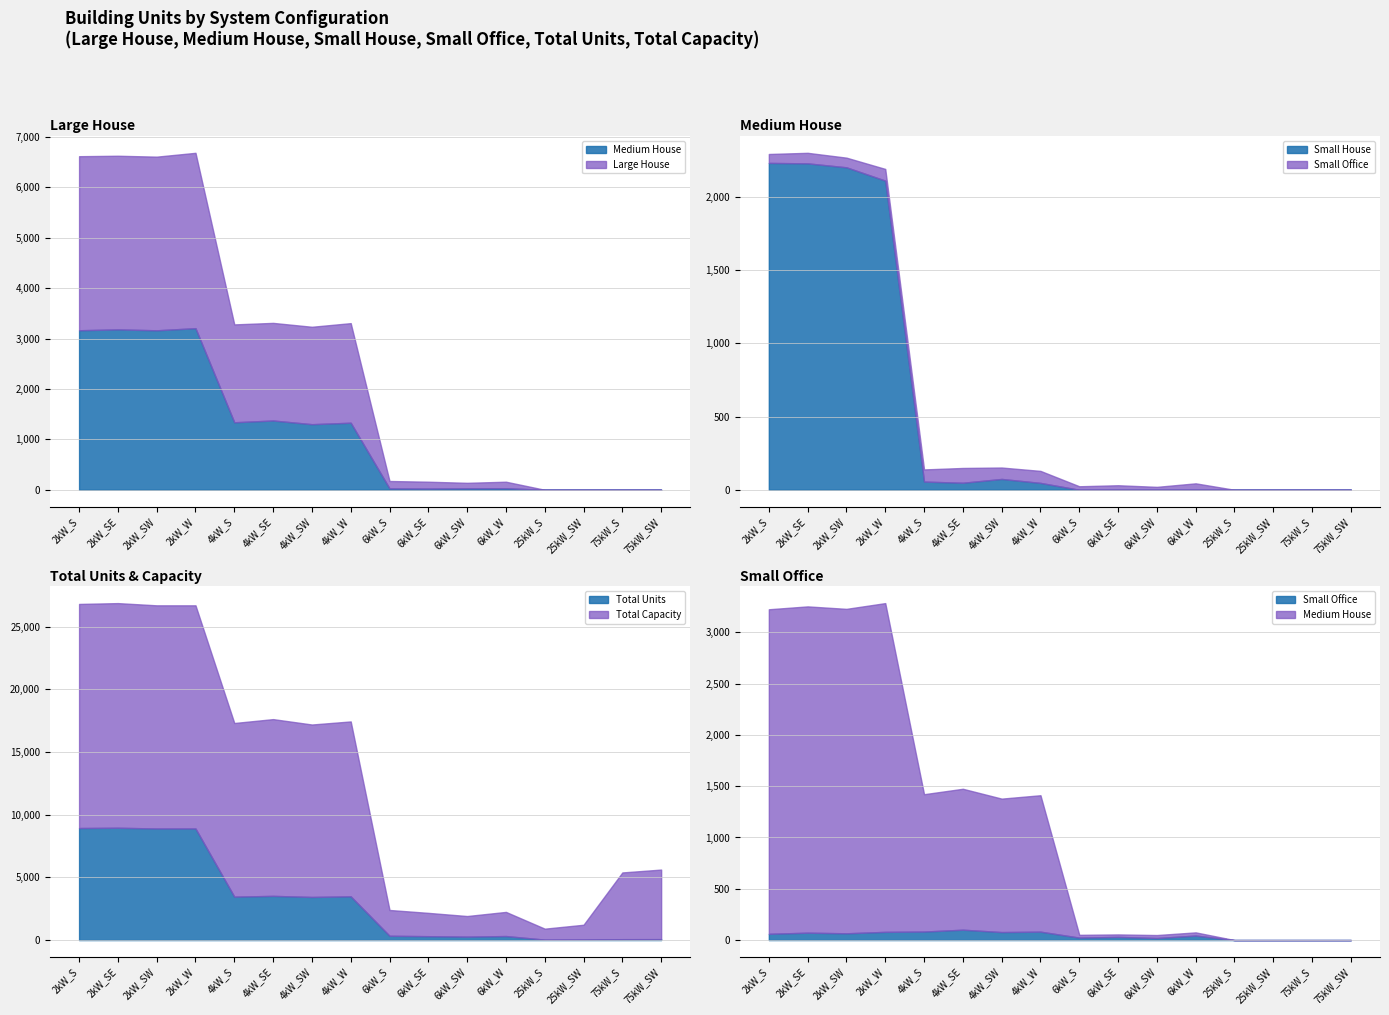

True or false: Total Units has more than 1 points higher than both neighbors.

True